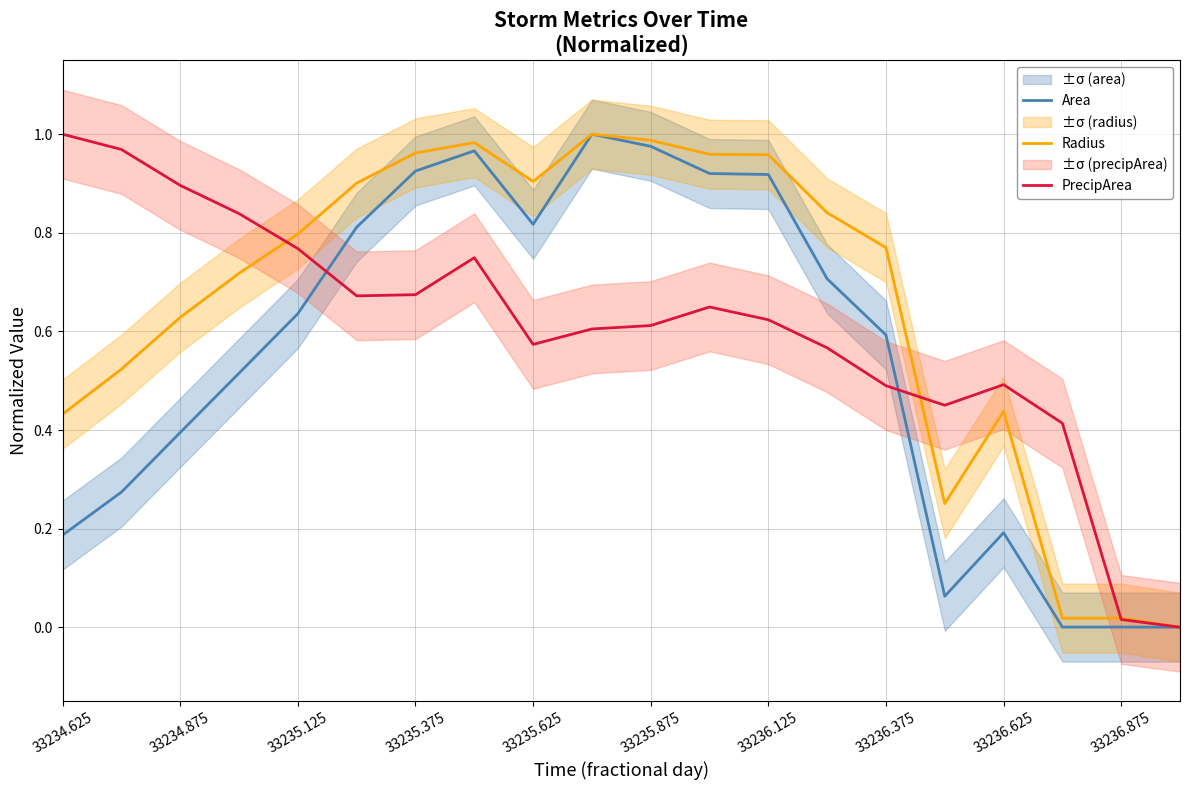

How many series are shown in this chart?

3